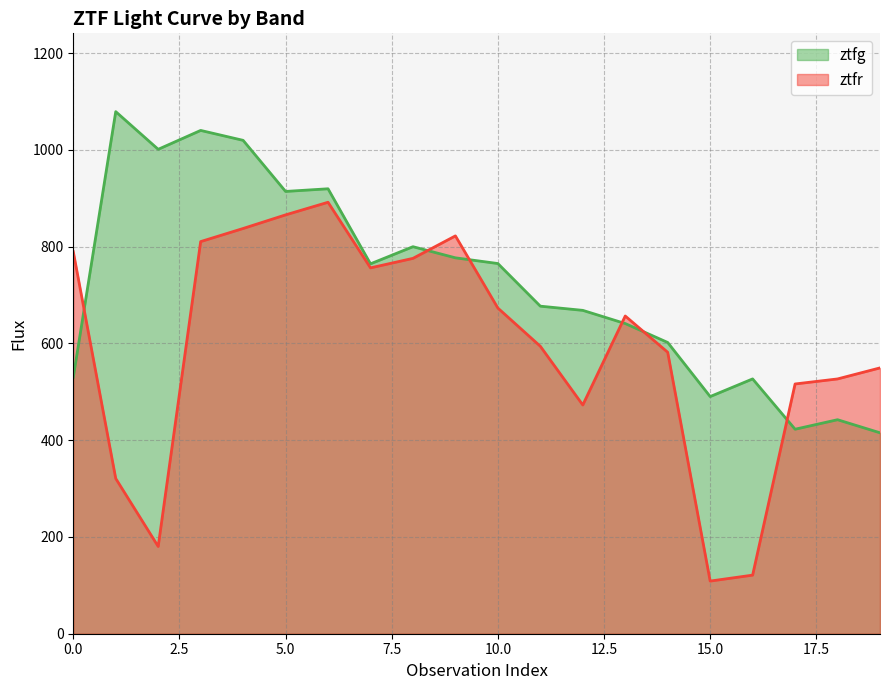

Where is the first local maximum for ztfg?

1